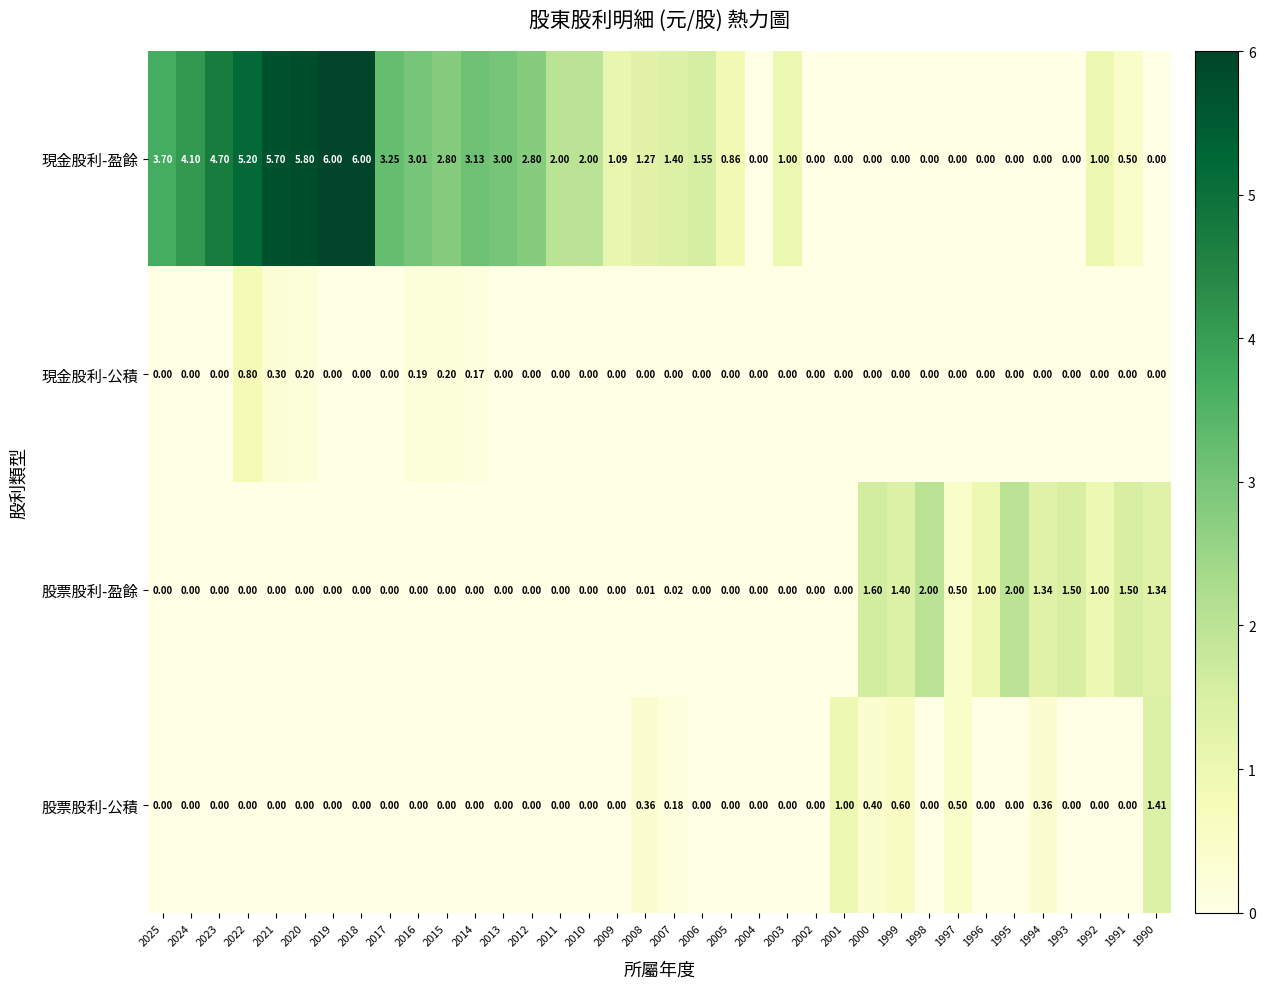

Between 1993 and 1991, which series saw the biggest shift?

現金股利-盈餘